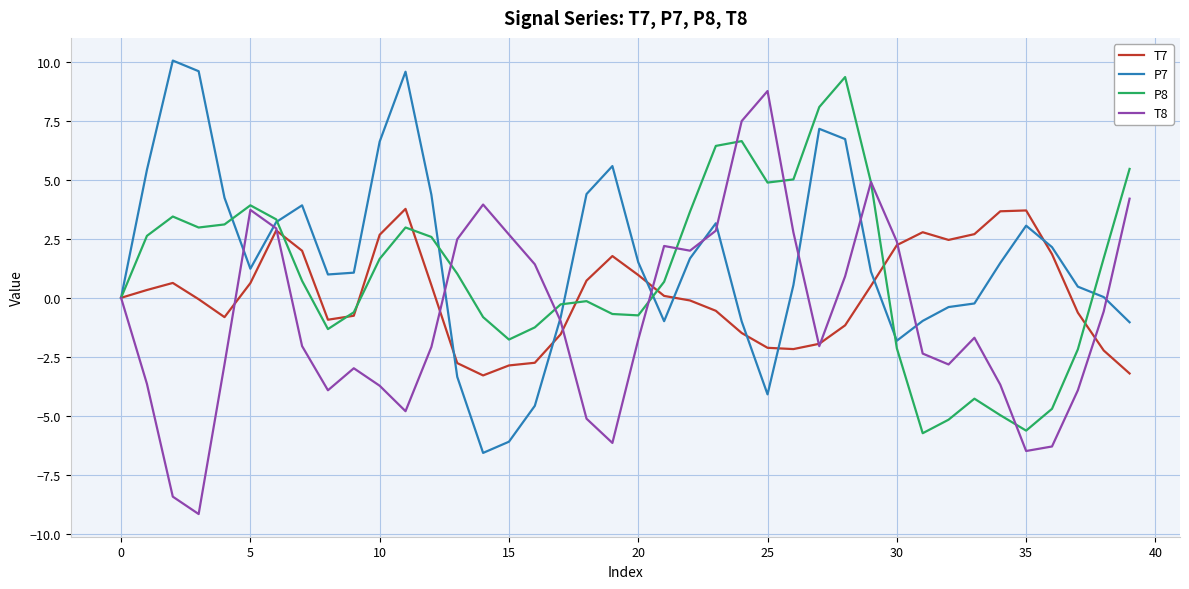

What is the average value of the P8 series?

1.1